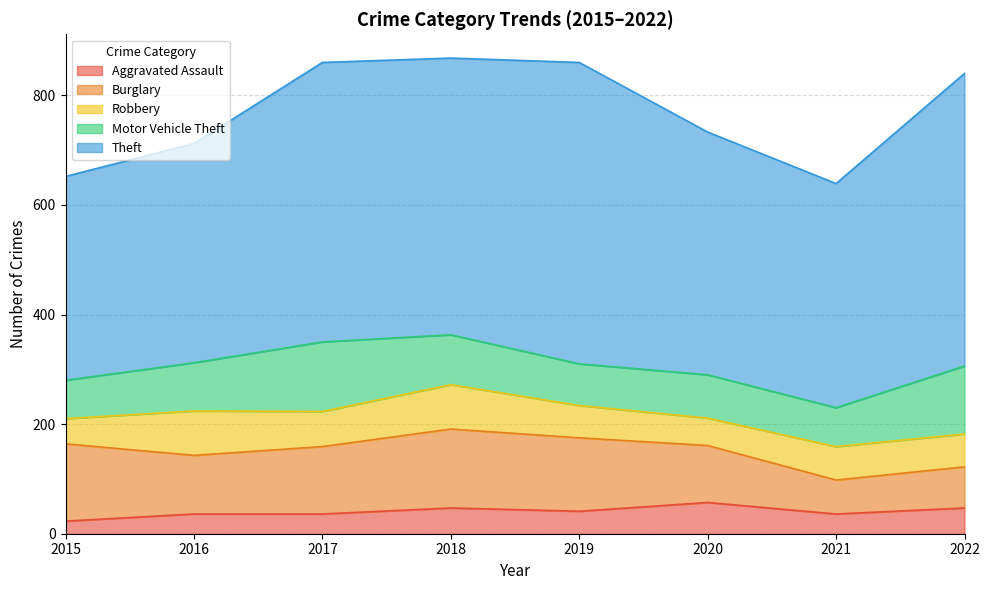

What is the difference between the second highest and second lowest values in the Motor Vehicle Theft series?

53